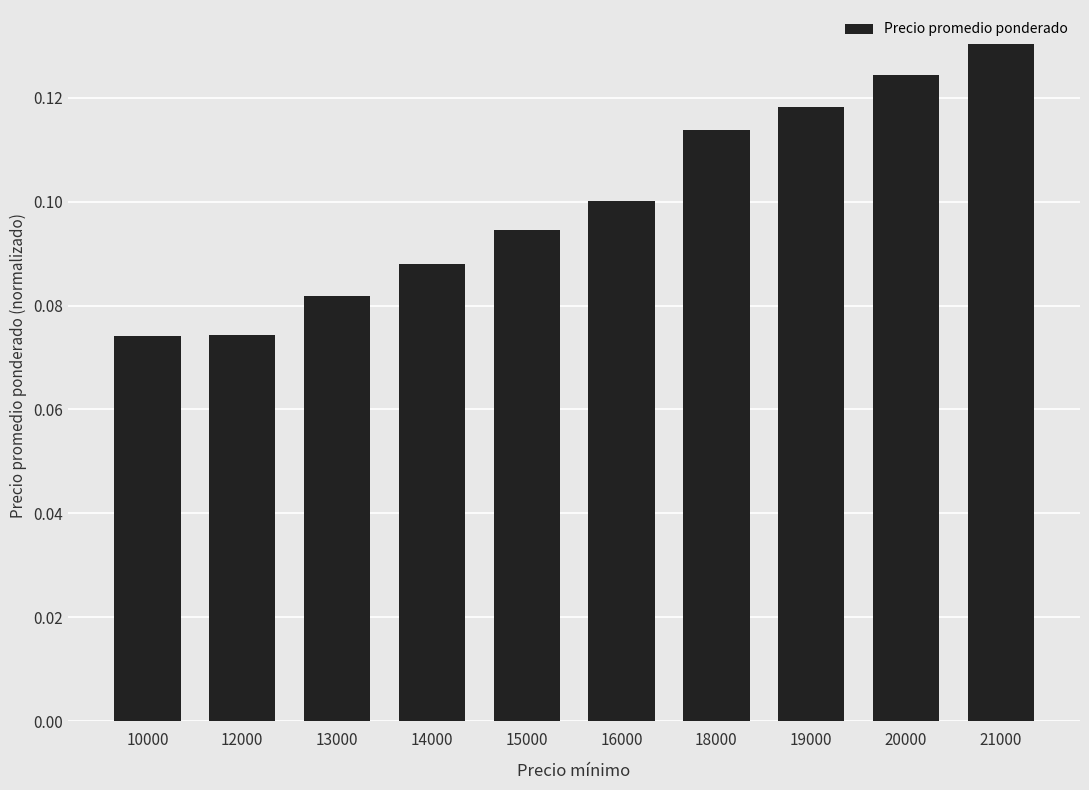

What is the sum of all values?

1.0